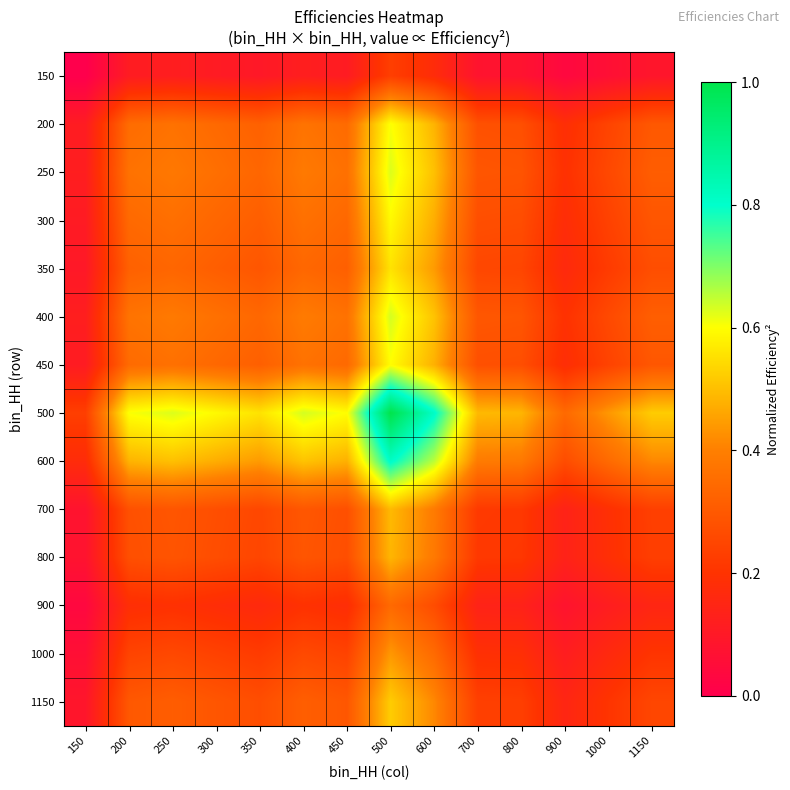

What is the total value across all series at 400?

4.8